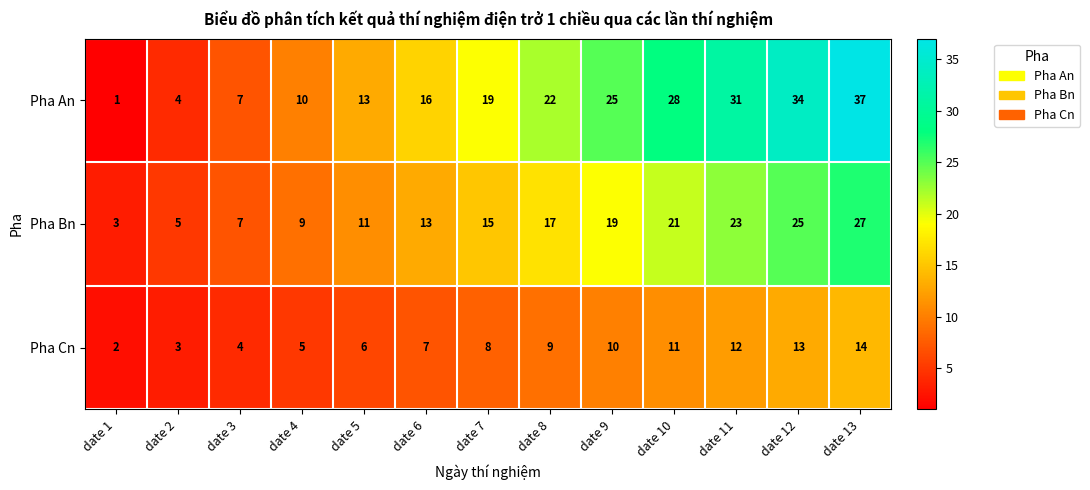

Is it true that Pha An equals 28 at date 10?

True